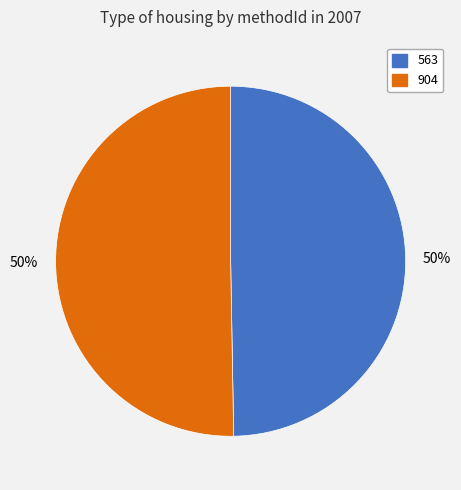

To the nearest percent, what is the average slice percentage?

50%